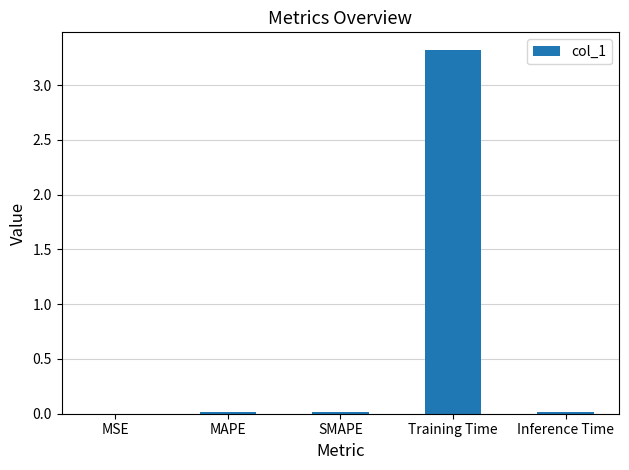

Are the bars horizontal?

No